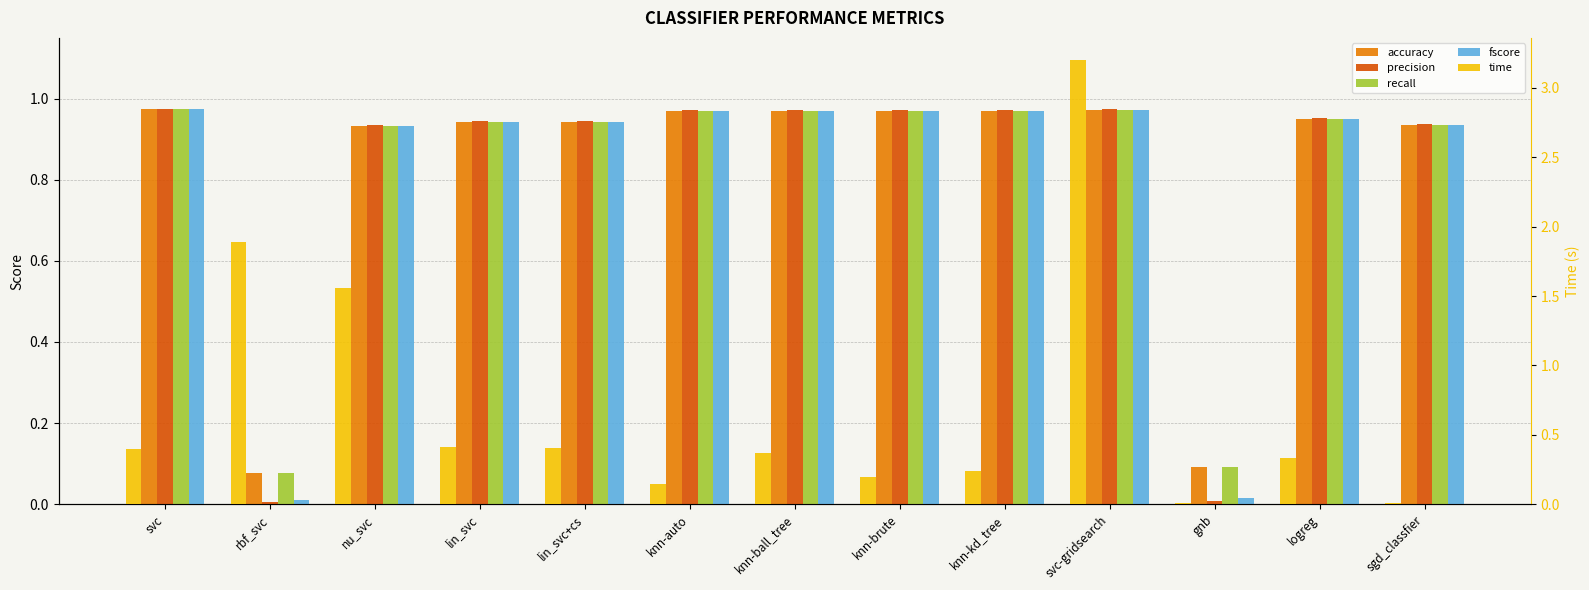

Is the value of precision at knn-kd_tree greater than the value of time at knn-brute?

Yes